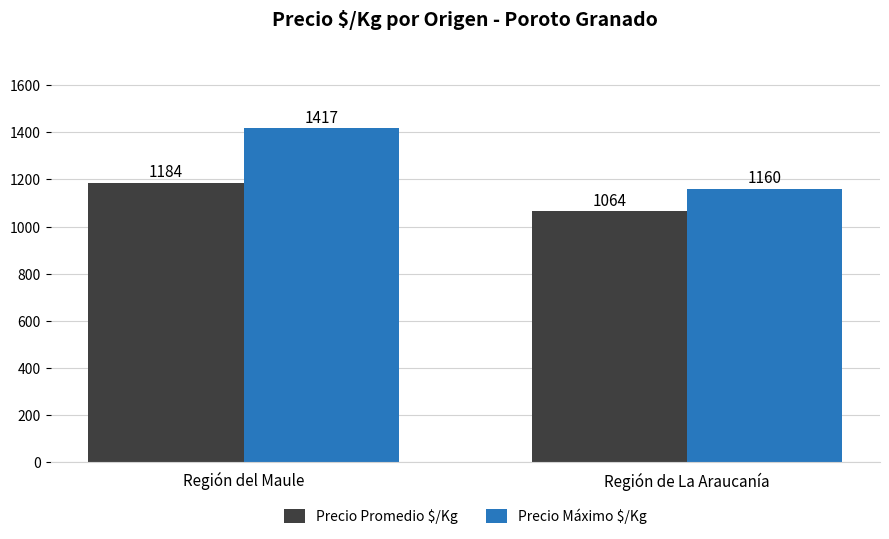

At how many categories does at least one series exceed 1242?

1